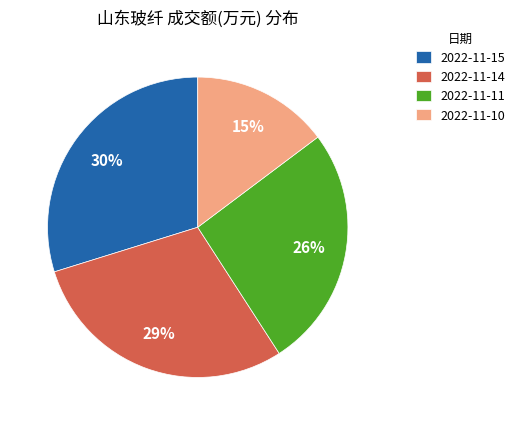

To the nearest percent, what percentage of the pie is 2022-11-15?

30%